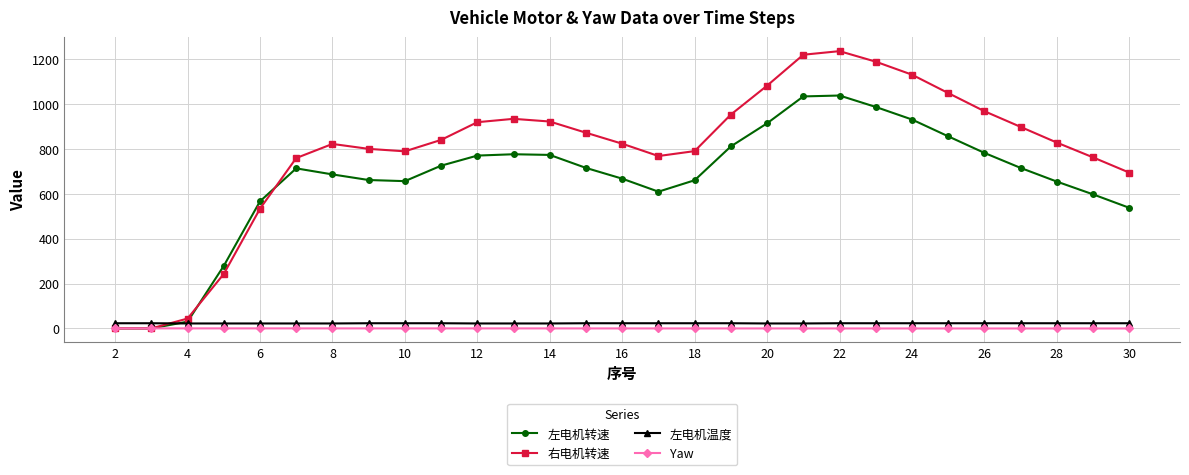

Which series has the largest total across all categories?

右电机转速